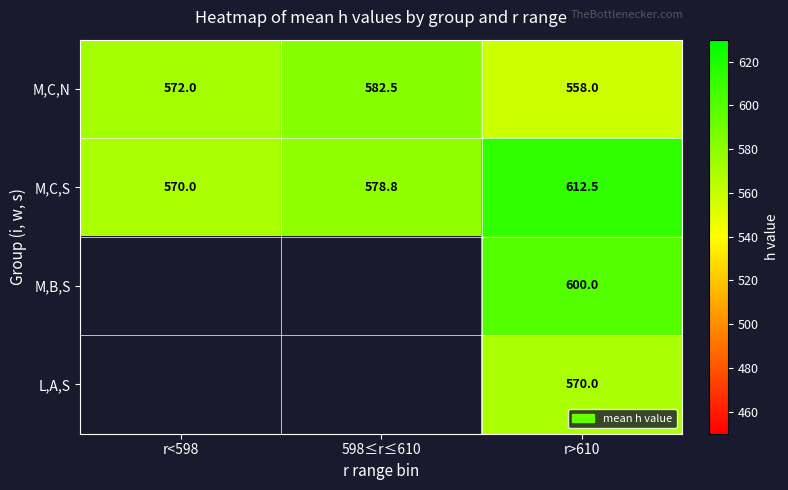

What is the spread (max minus min) of values at r>610?

54.5